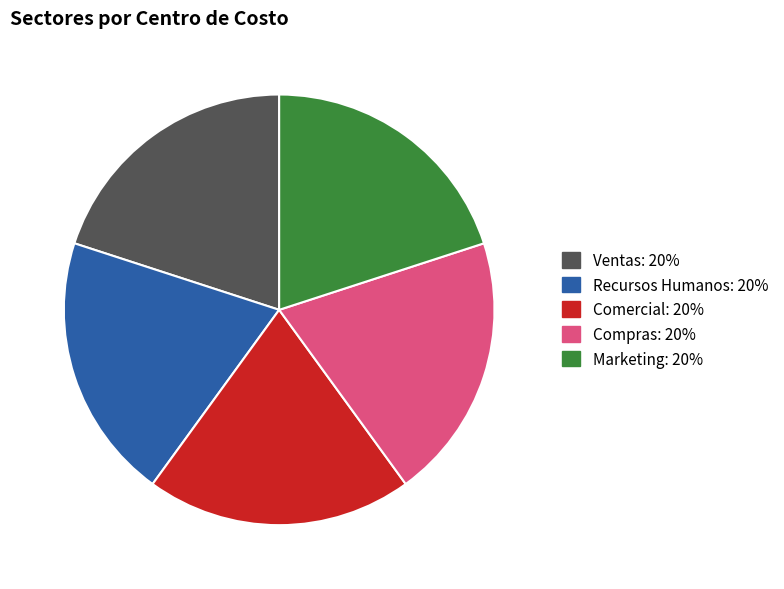

Is Comercial: 20% the majority of the pie?

No